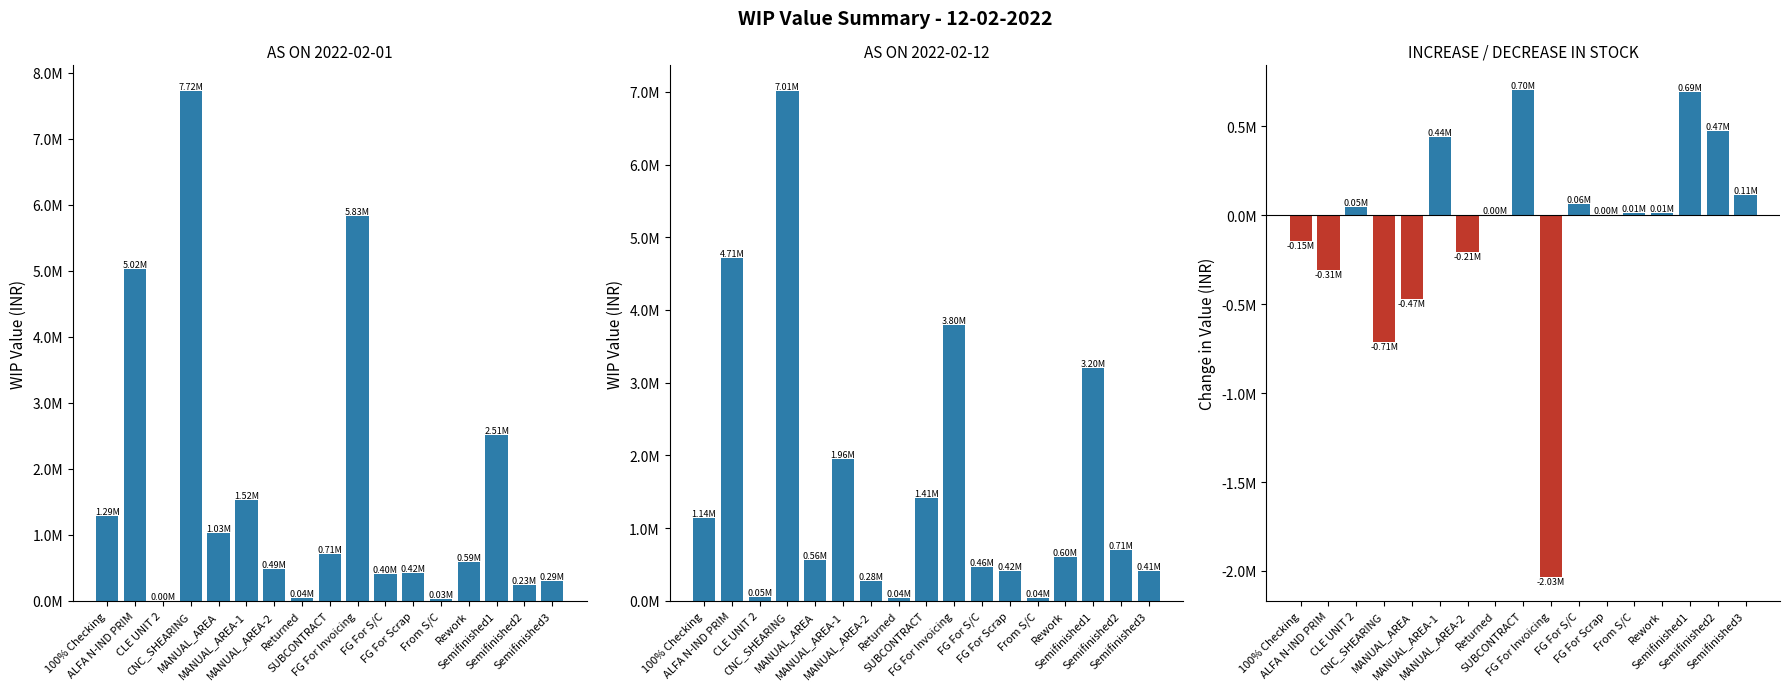

How many data points in AS ON 2022-02-12 are less than 604219?

8